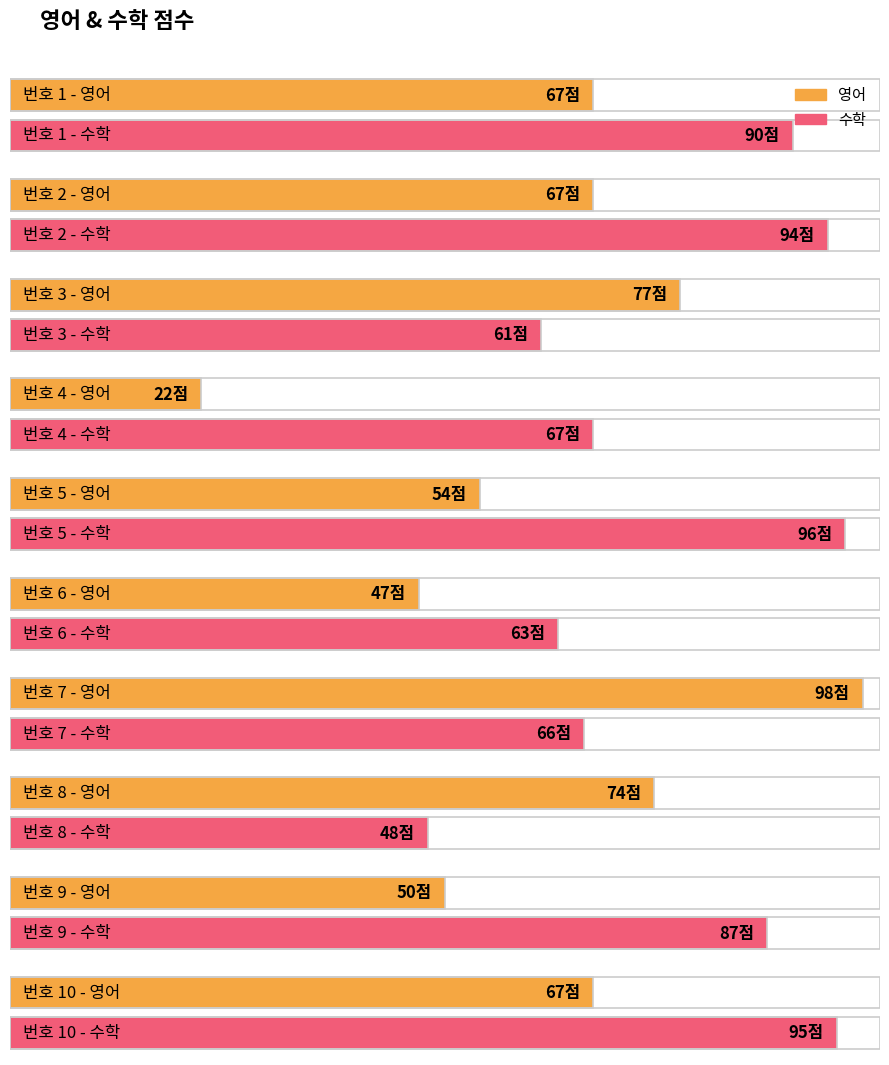

How many data points in 영어 are less than 67?

4